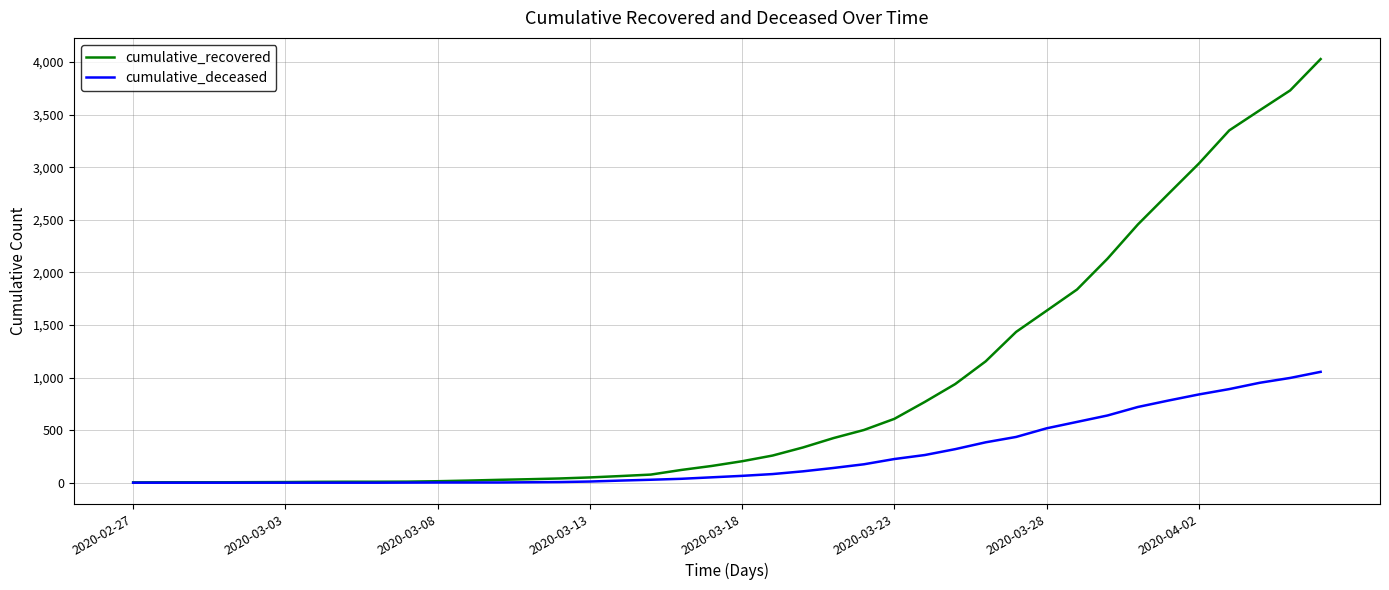

What is the maximum value shown in the chart?

4028